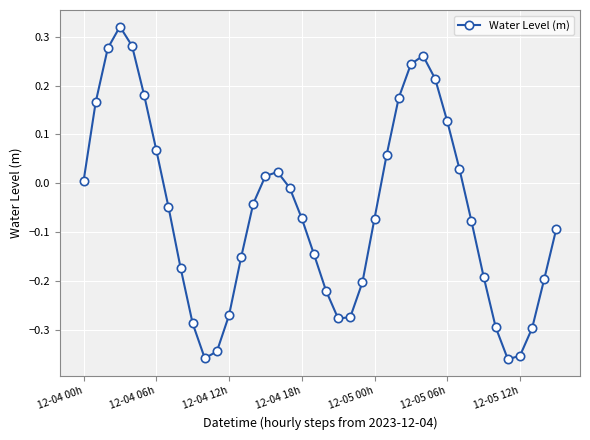

How many interior local valleys (lower than both neighbors) does the data have?

3